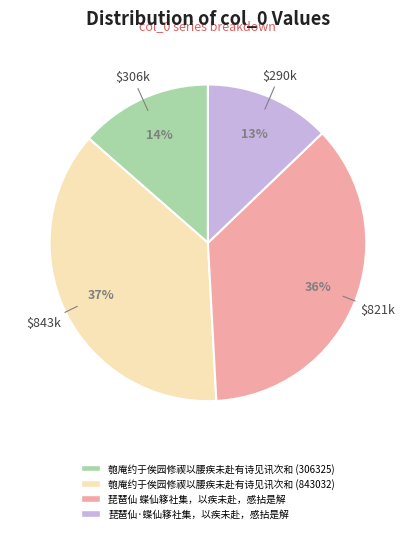

To the nearest percent, what is the combined percentage of 匏庵约于俟园修禊以腰疾未赴有诗见讯次和 (306325) and 匏庵约于俟园修禊以腰疾未赴有诗见讯次和 (843032)?

51%